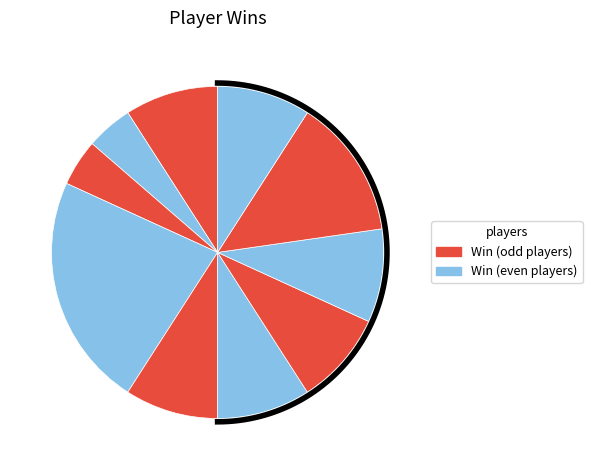

Is it true that _-LISA is 1% of the pie?

False